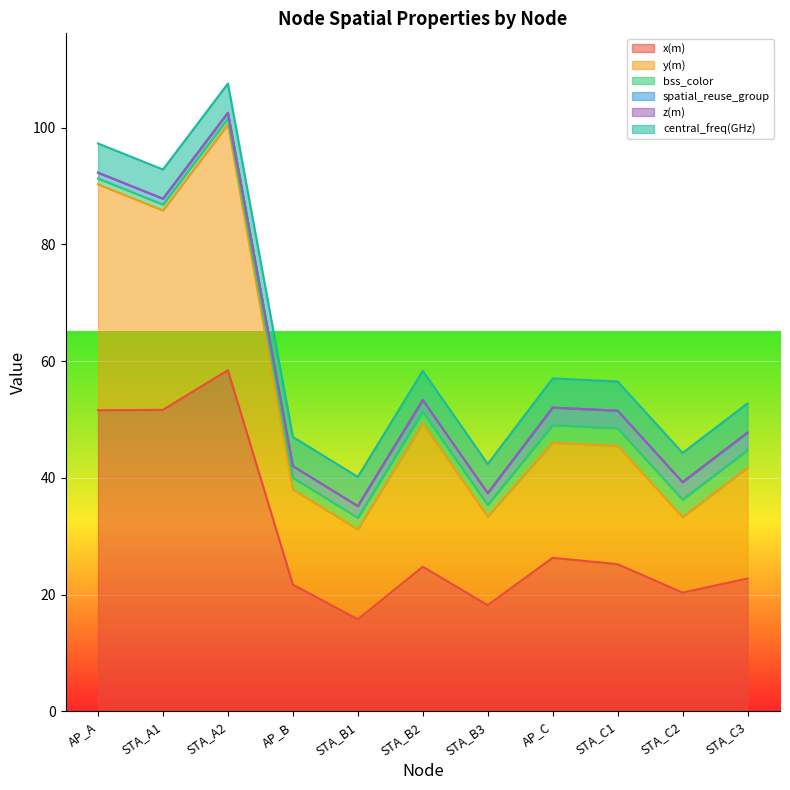

How many series are shown in this chart?

6